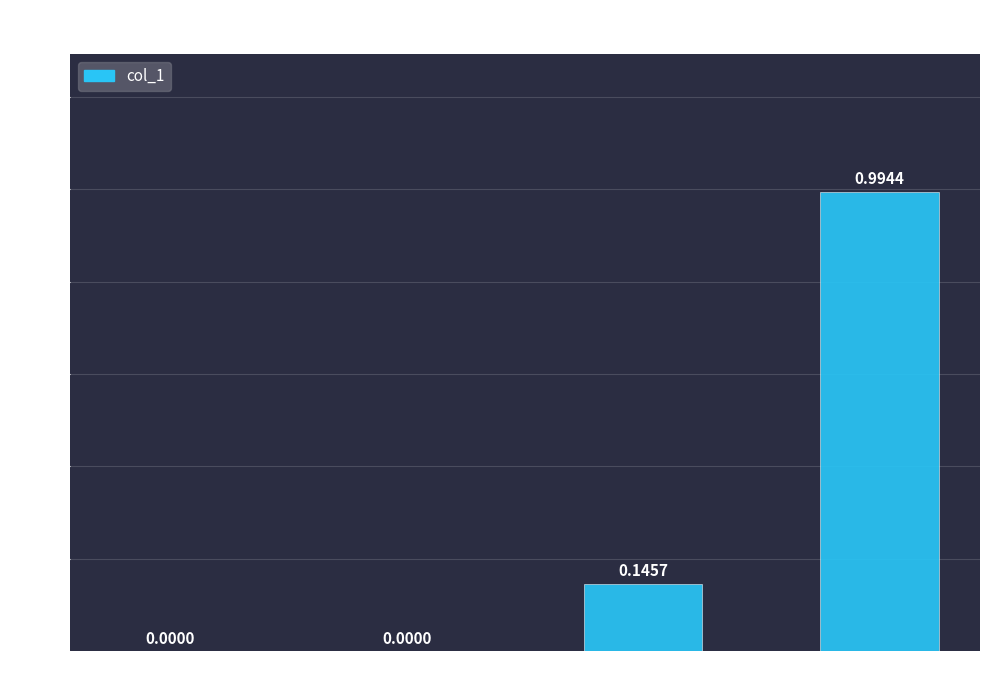

Between MSE and Inference Time, which is larger?

Inference Time